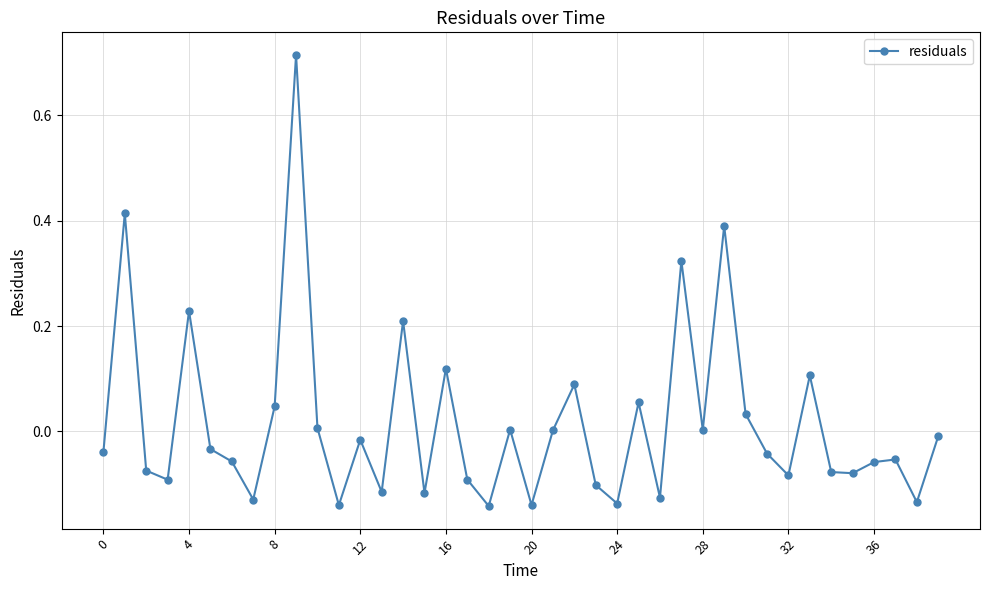

True or false: the data has more than 0 interior local peaks.

True